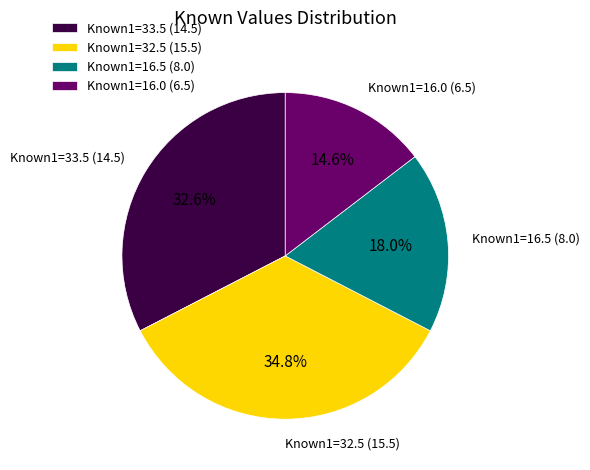

Which slice is the smallest?

Known1=16.0 (6.5)